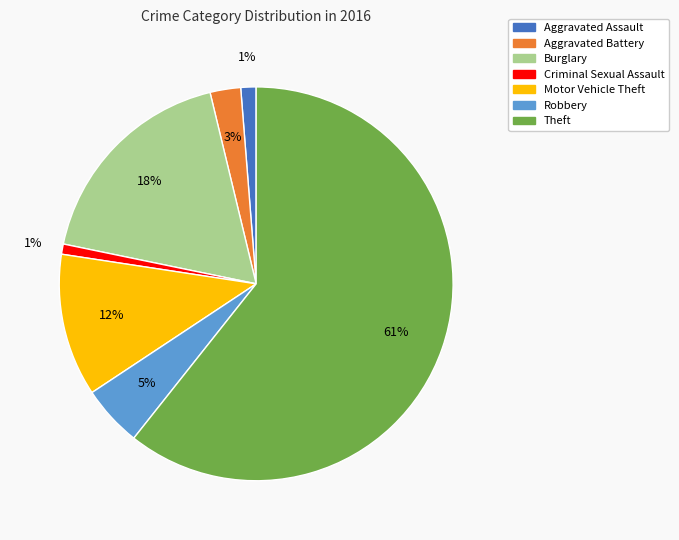

To the nearest percent, what is the average slice percentage?

14%